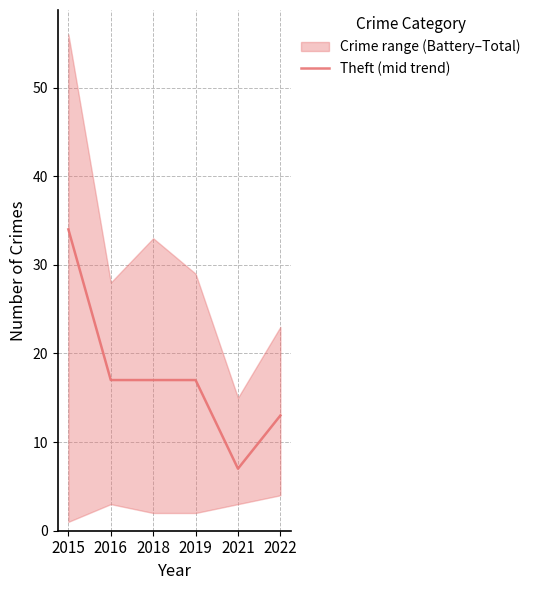

Reading left to right, transcribe all the data shown in this chart.

2015=34	2016=17	2018=17	2019=17	2021=7	2022=13